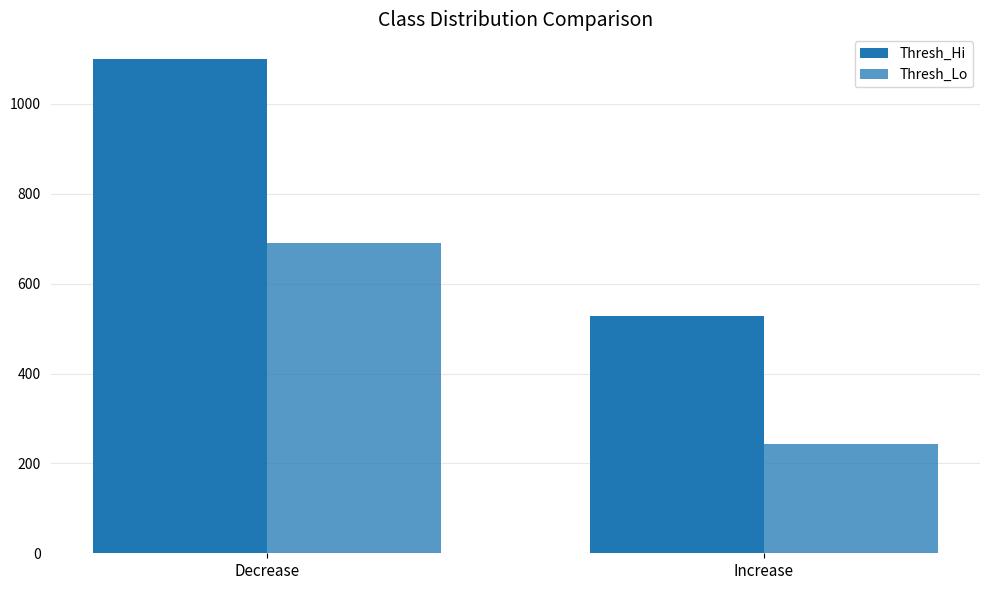

Does the chart contain any negative values?

No